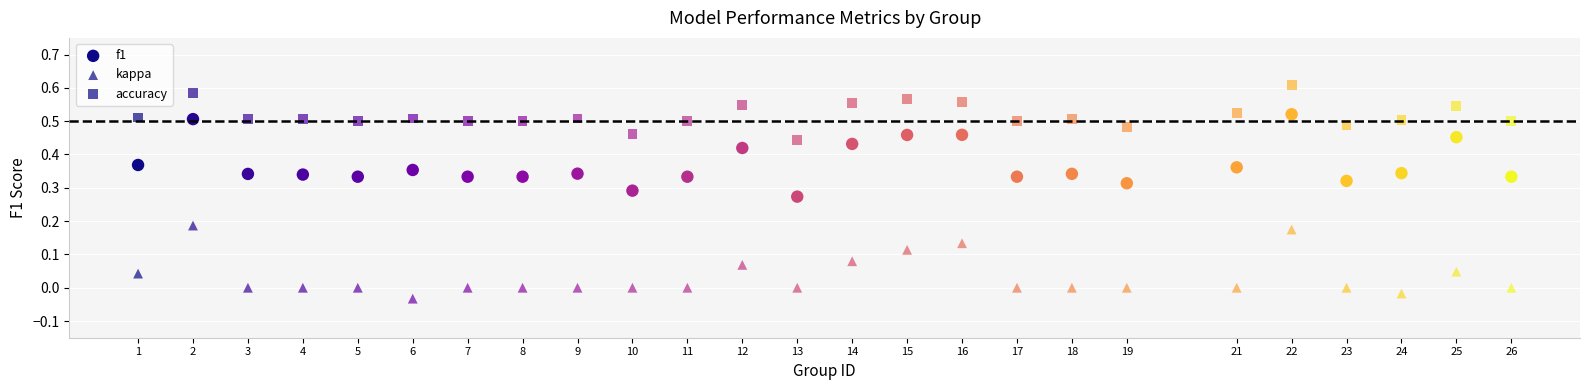

How many points are shown in the scatter plot?

75